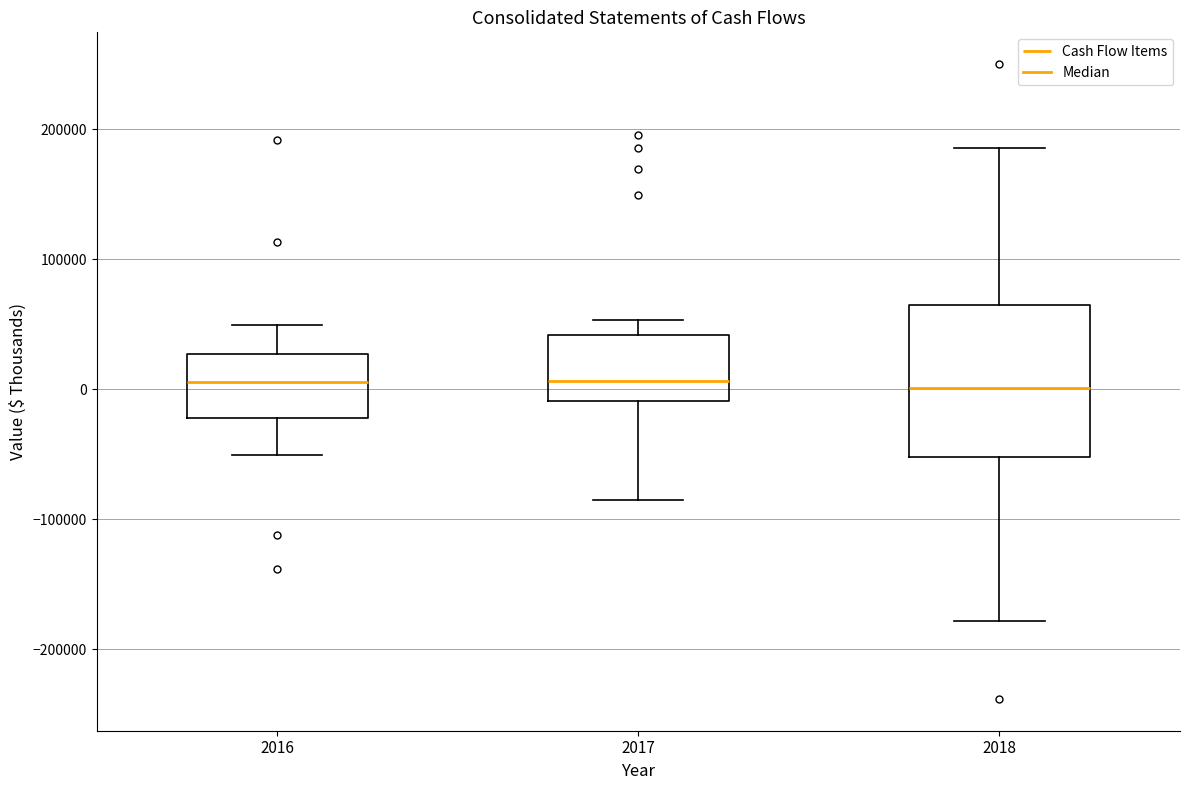

Which box is the tallest, from its lower edge to its upper edge?

2018